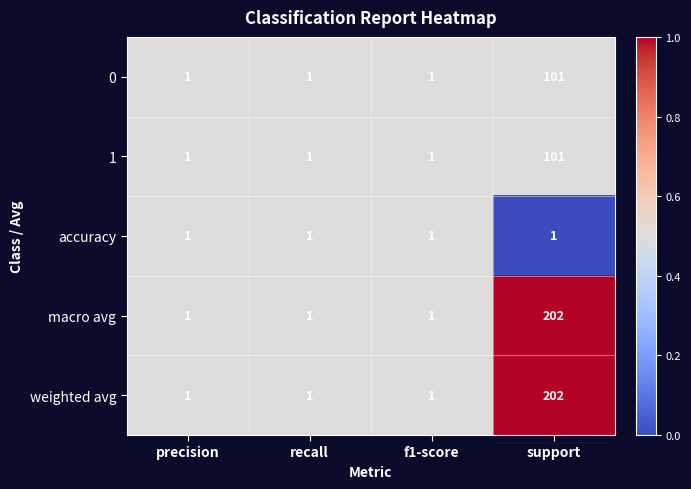

What is the maximum value for 1?

101